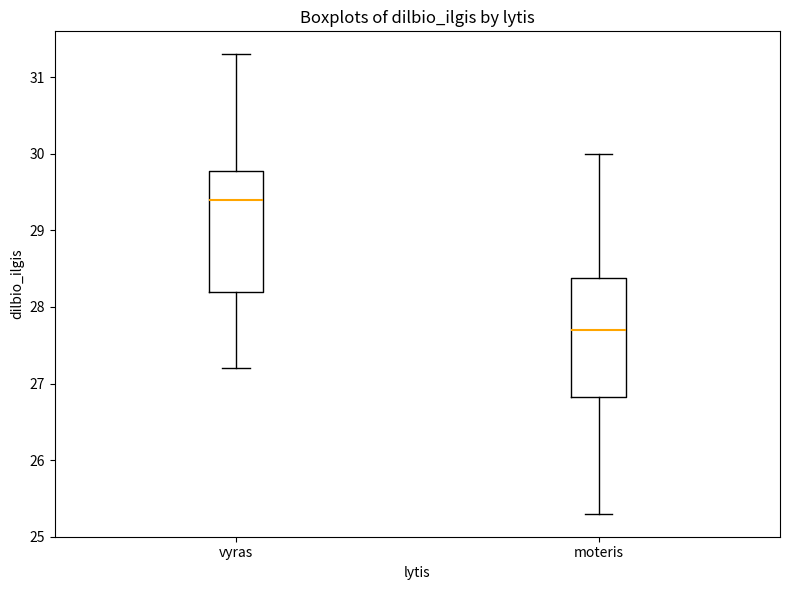

Reading left to right, transcribe this box plot: for each box, give where its median line is, the range the box spans, and where its two whiskers end, as read against the y-axis. The values are not printed on the chart, so give them approximately, as read against the axis.

vyras: median 29.4, box 28.2 to 29.8, whiskers 27.2 to 31.3
moteris: median 27.7, box 26.8 to 28.4, whiskers 25.3 to 30.0